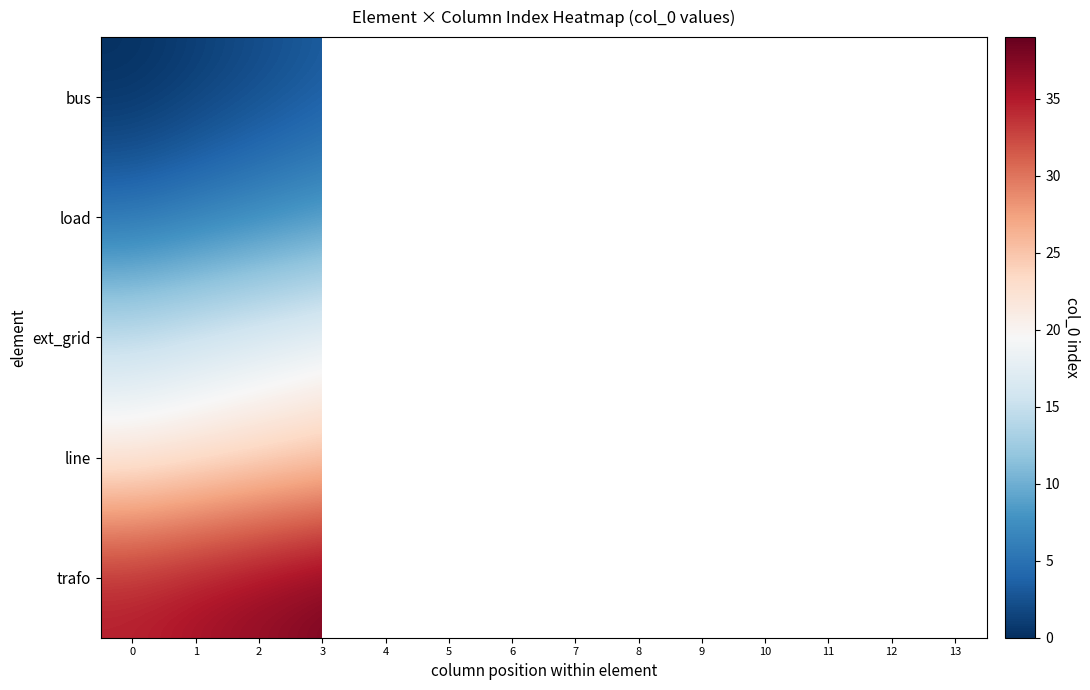

At how many categories does at least one series exceed 19?

14